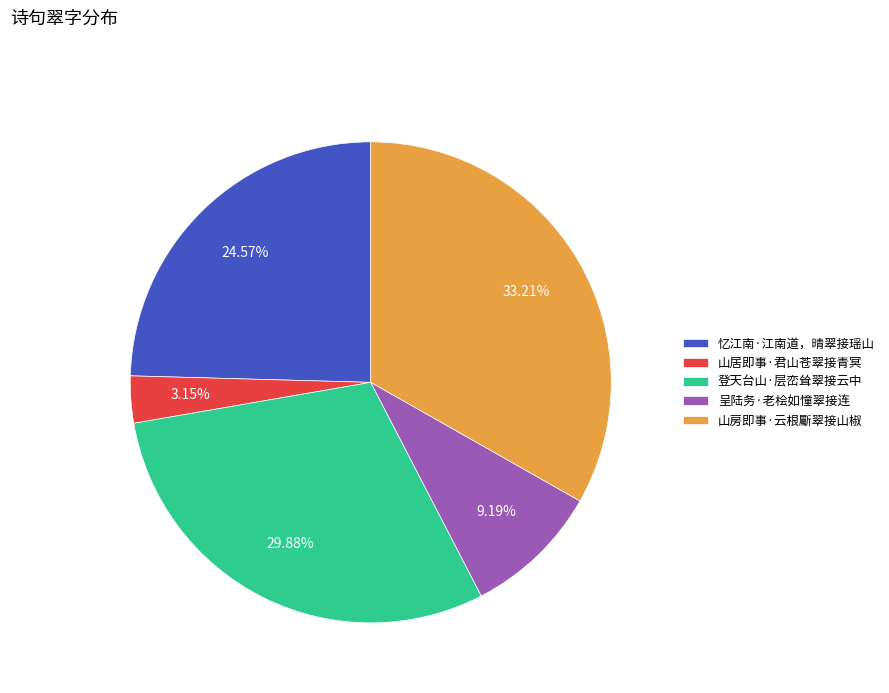

Do 呈陆务·老桧如憧翠接连 and 登天台山·层峦耸翠接云中 together represent more than half of the pie?

No